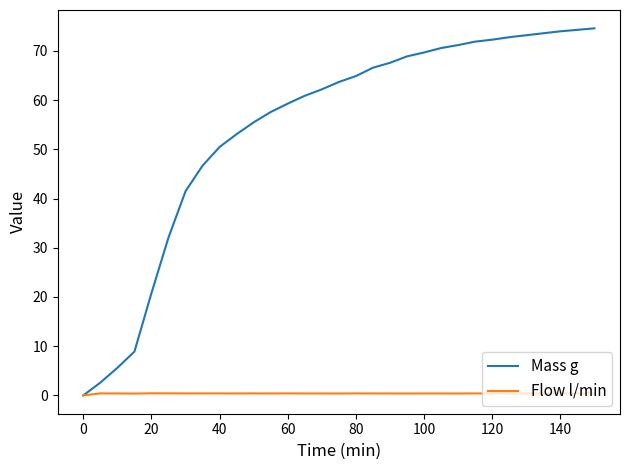

What is the highest value of the Mass g series?

74.6